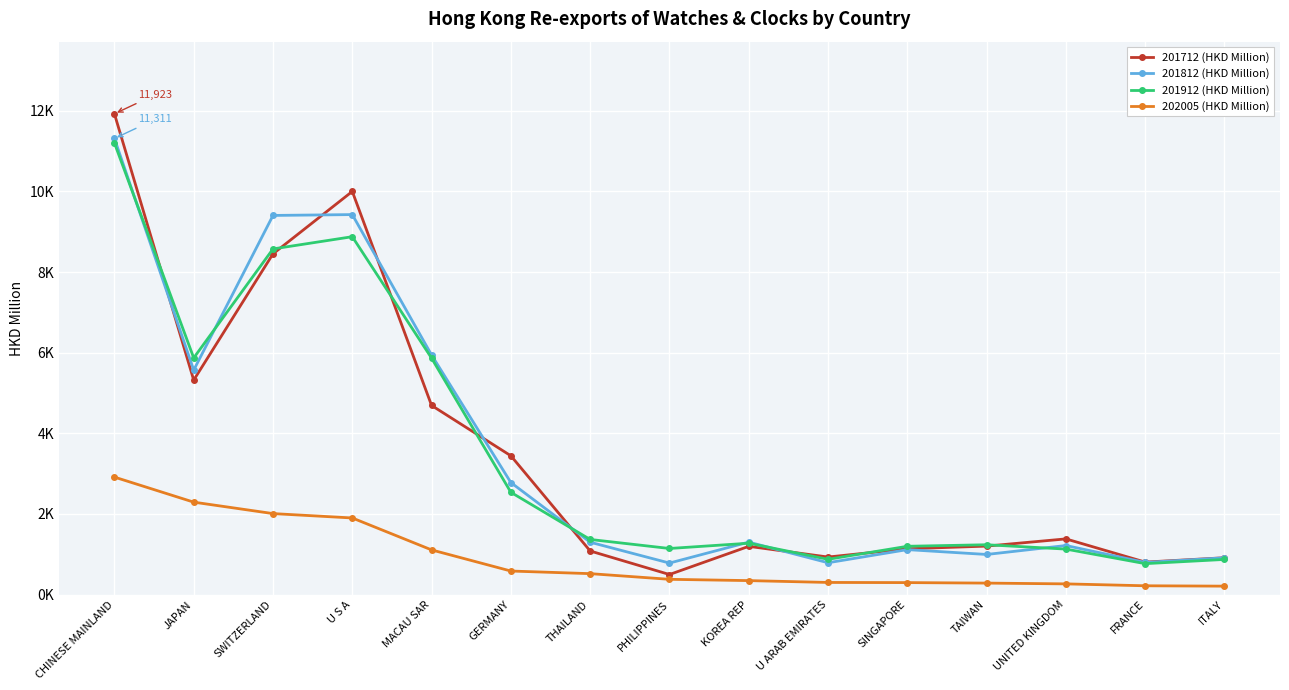

What position from the right is SINGAPORE?

5